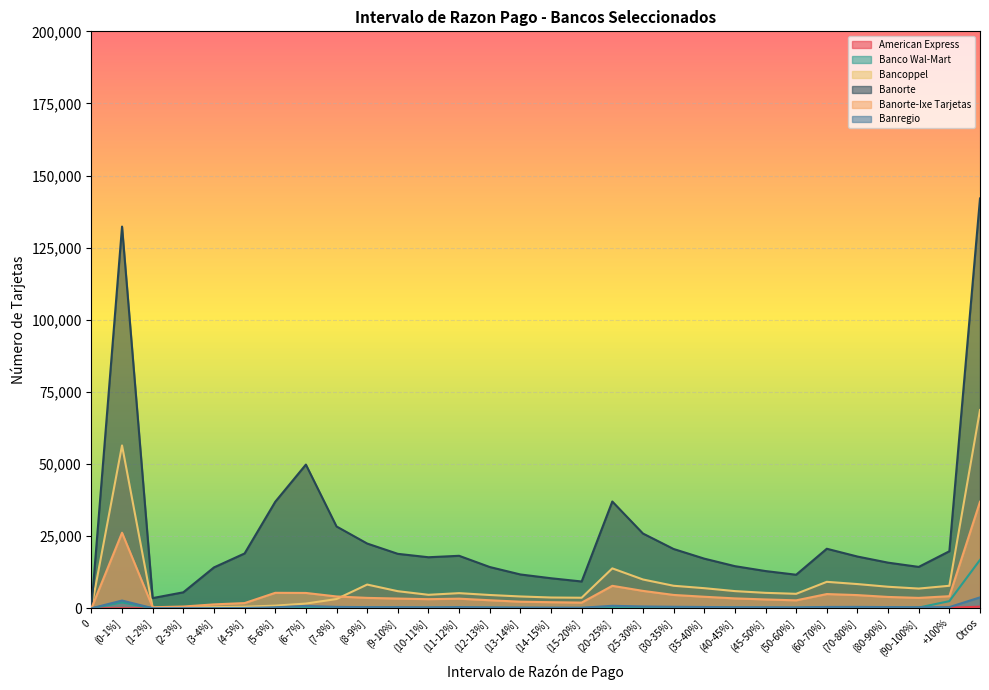

Between (1-2%] and (9-10%], which series saw the biggest shift?

Banorte